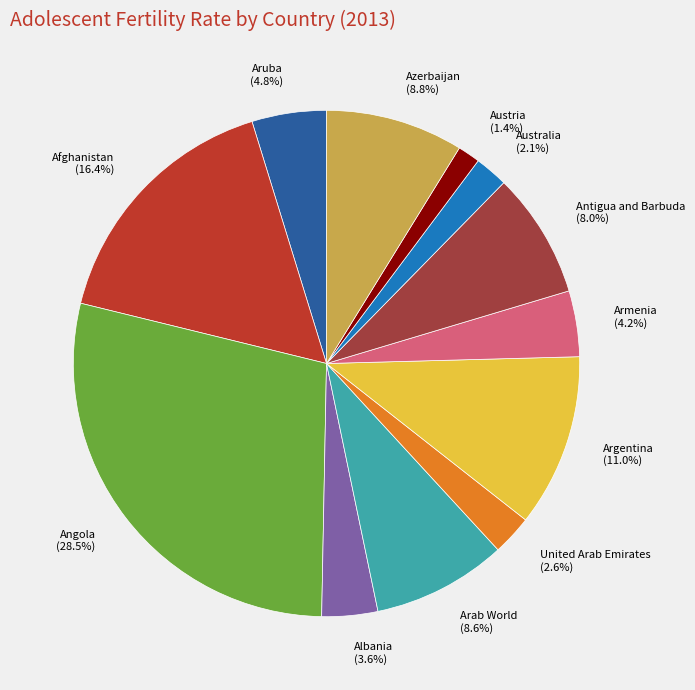

Between Azerbaijan (8.8%) and Argentina (11.0%), which is larger?

Argentina (11.0%)